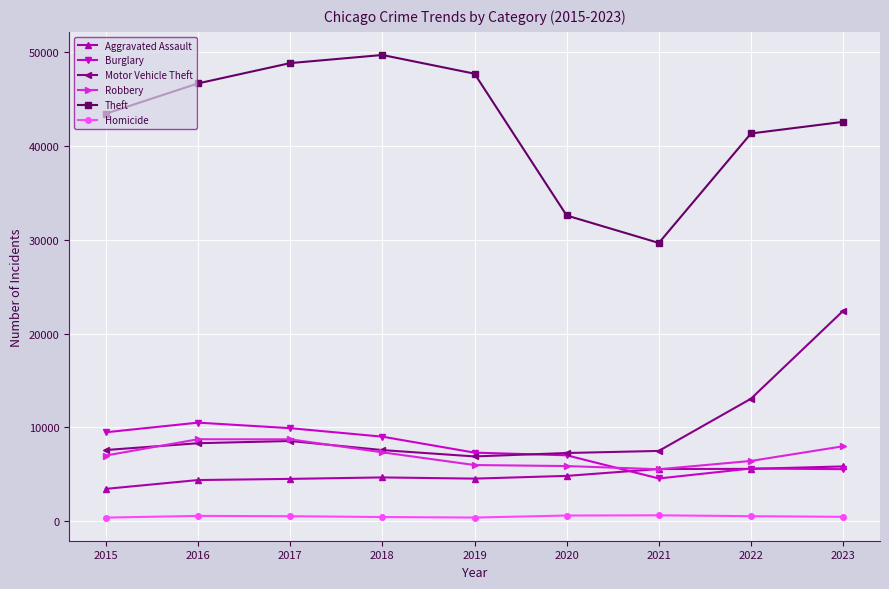

True or false: Burglary and Theft cross at least once.

False